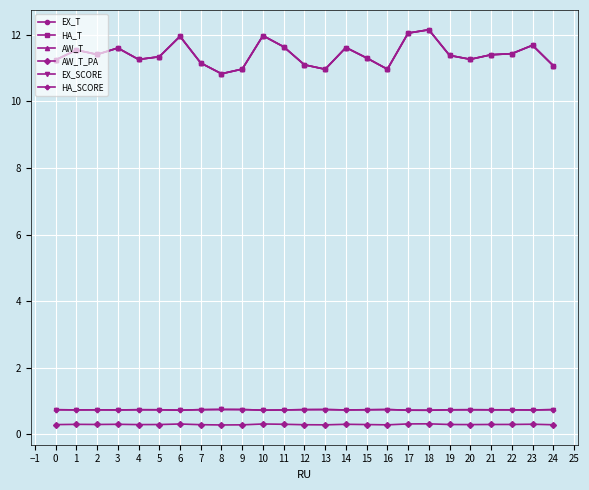

Does the chart have visible grid lines?

Yes